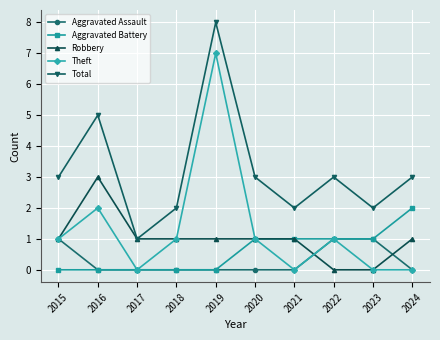

List the series in order of their peak value, lowest first.

Aggravated Assault, Aggravated Battery, Robbery, Theft, Total